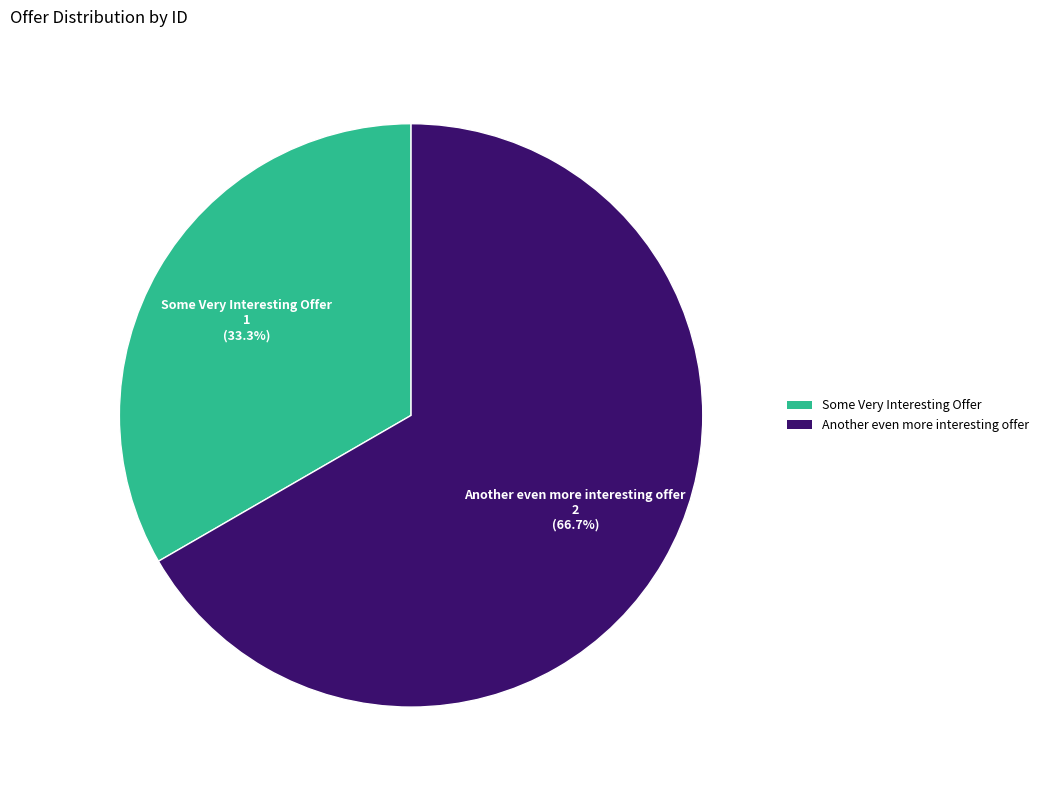

Rank the categories by value from lowest to highest.

Some Very Interesting Offer, Another even more interesting offer